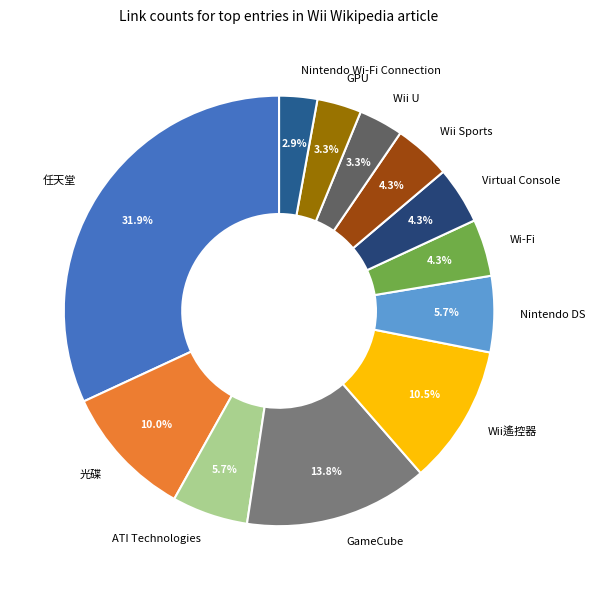

True or false: Wi-Fi accounts for 4% of the total.

True